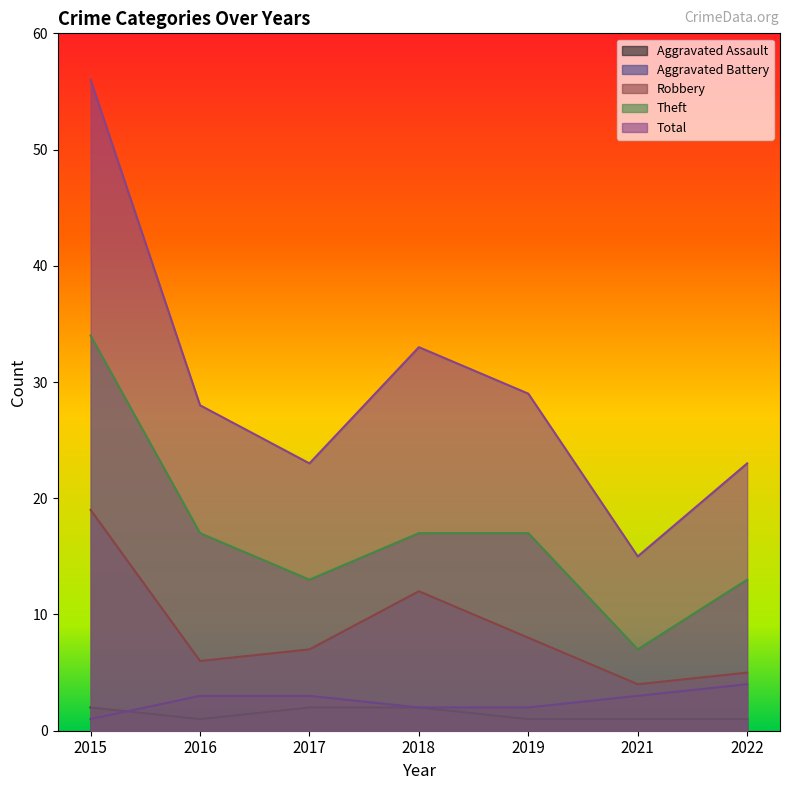

Rank the series by their maximum value, from lowest to highest.

Aggravated Assault, Aggravated Battery, Robbery, Theft, Total